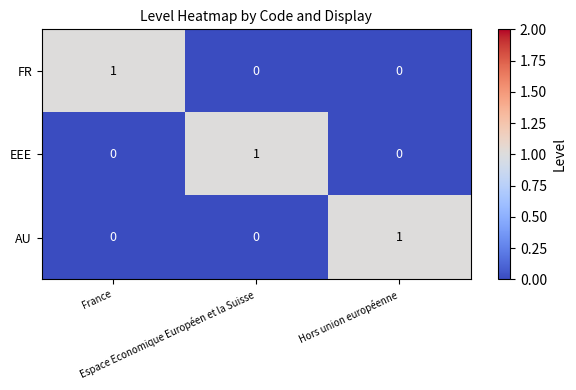

Count the EEE values in the range 0 to 1.

3